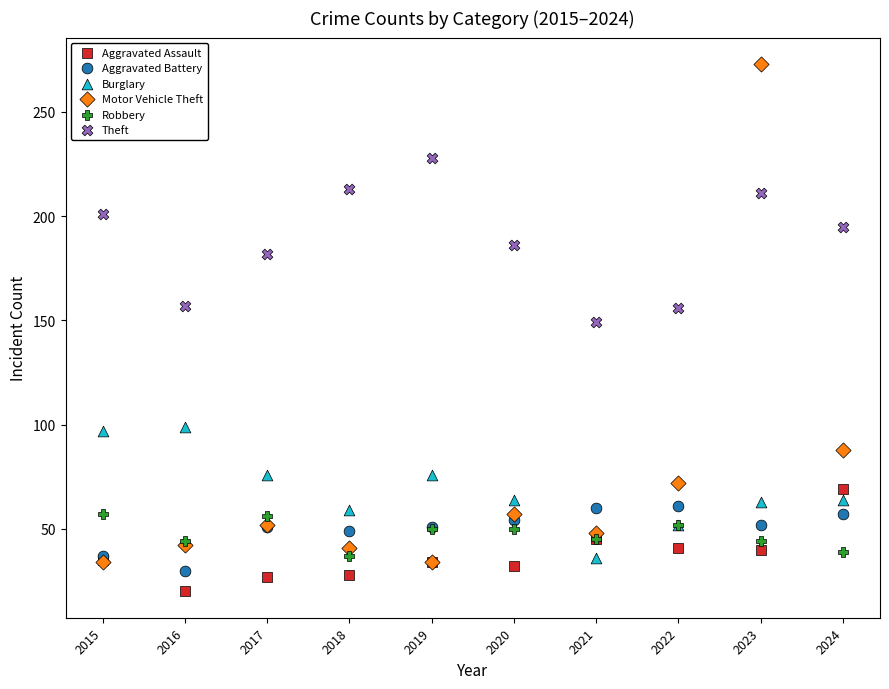

What are all the series names shown in the legend?

Aggravated Assault, Aggravated Battery, Burglary, Motor Vehicle Theft, Robbery, Theft